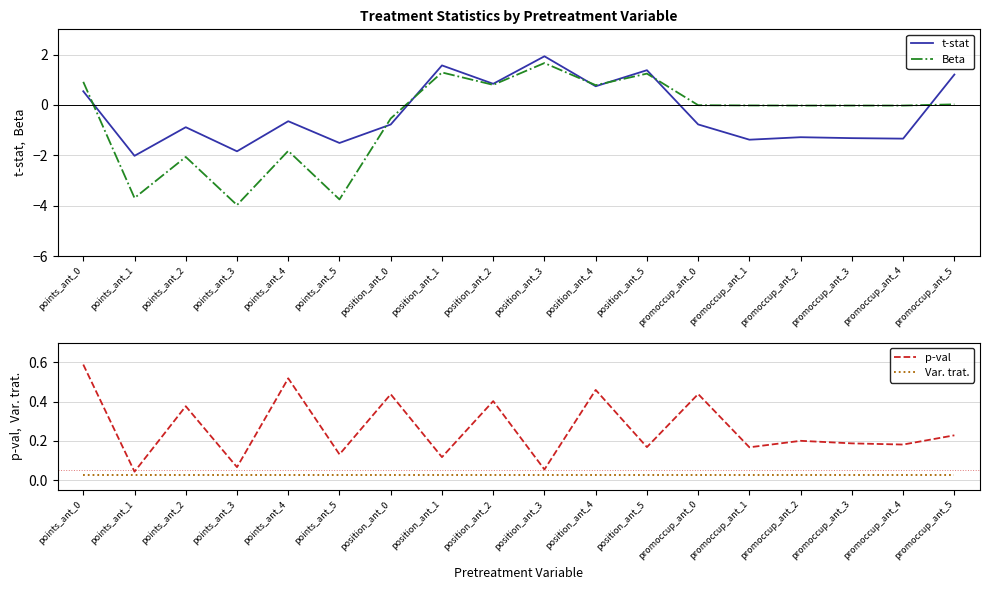

What is the difference between the highest and lowest values at promoccup_ant_2?

1.5